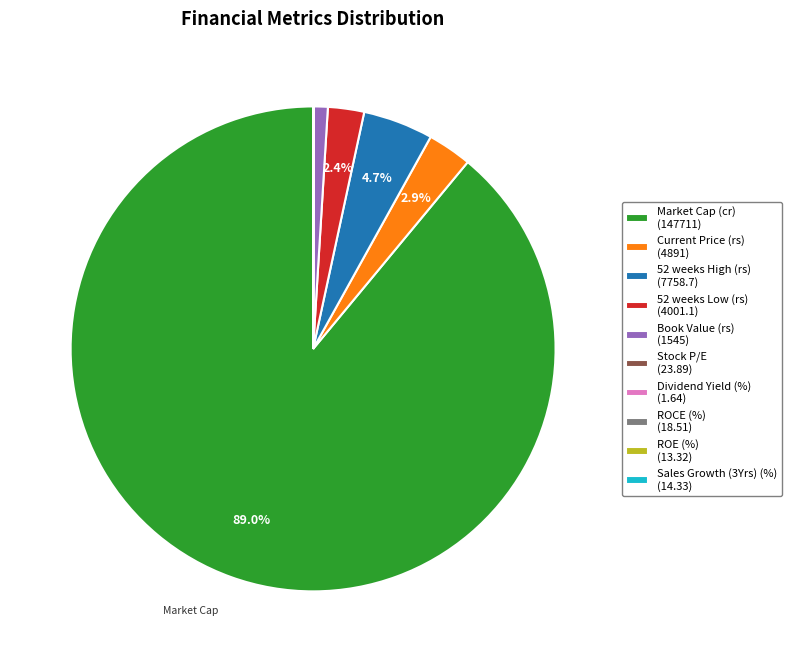

Does Market Cap (cr) account for over 50% of the chart?

Yes